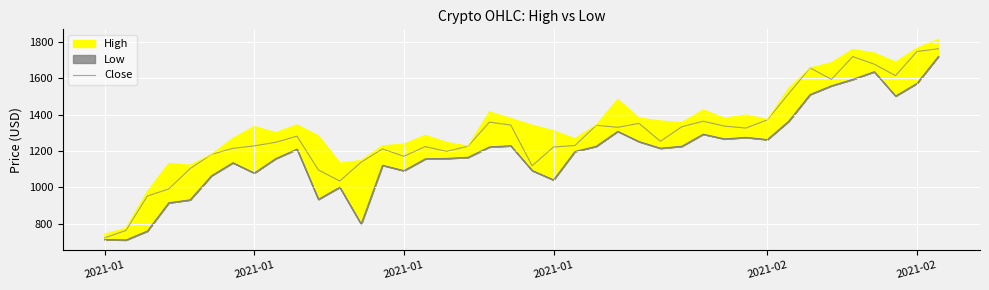

How many interior local valleys (lower than both neighbors) does the data have?

9